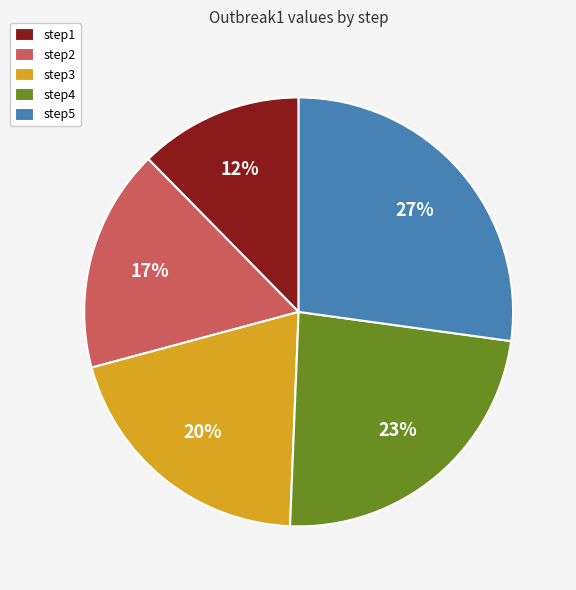

Do step2 and step4 together represent more than half of the pie?

No